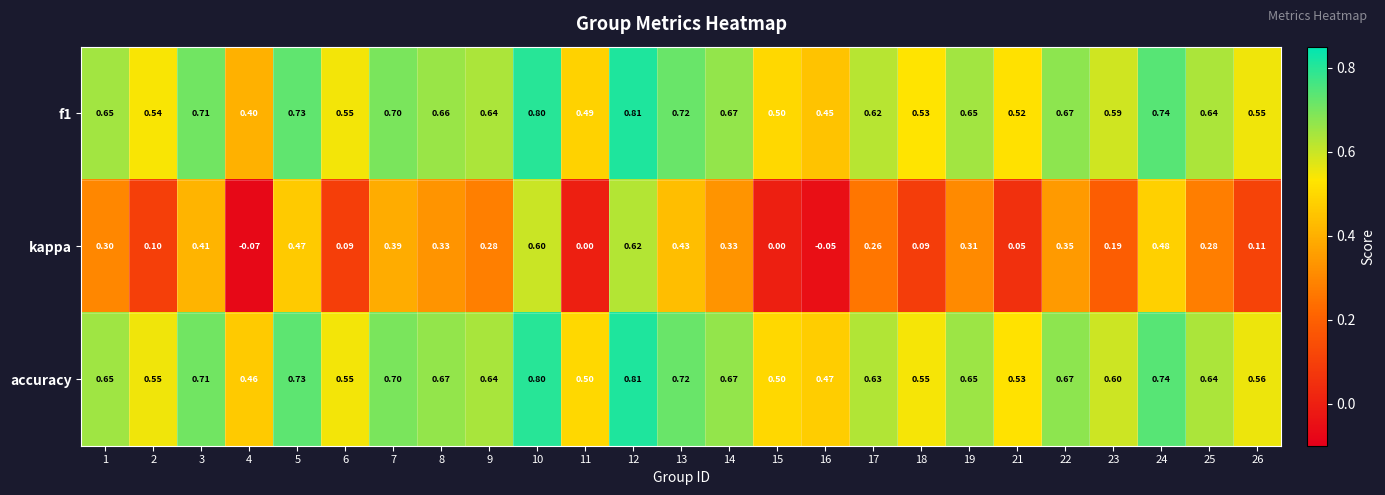

Between 14 and 26, which series saw the biggest shift?

kappa